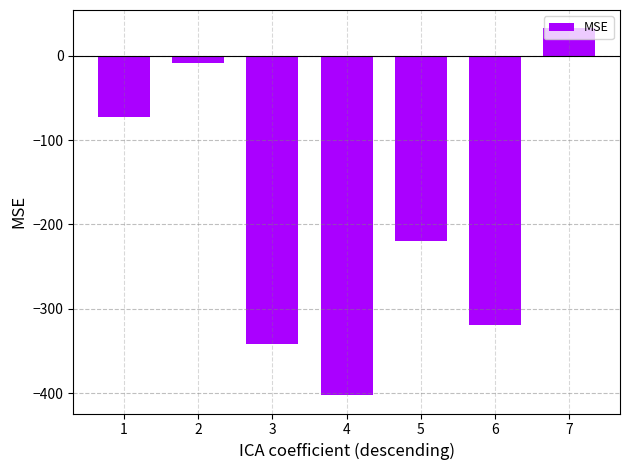

How many positive values are there?

1